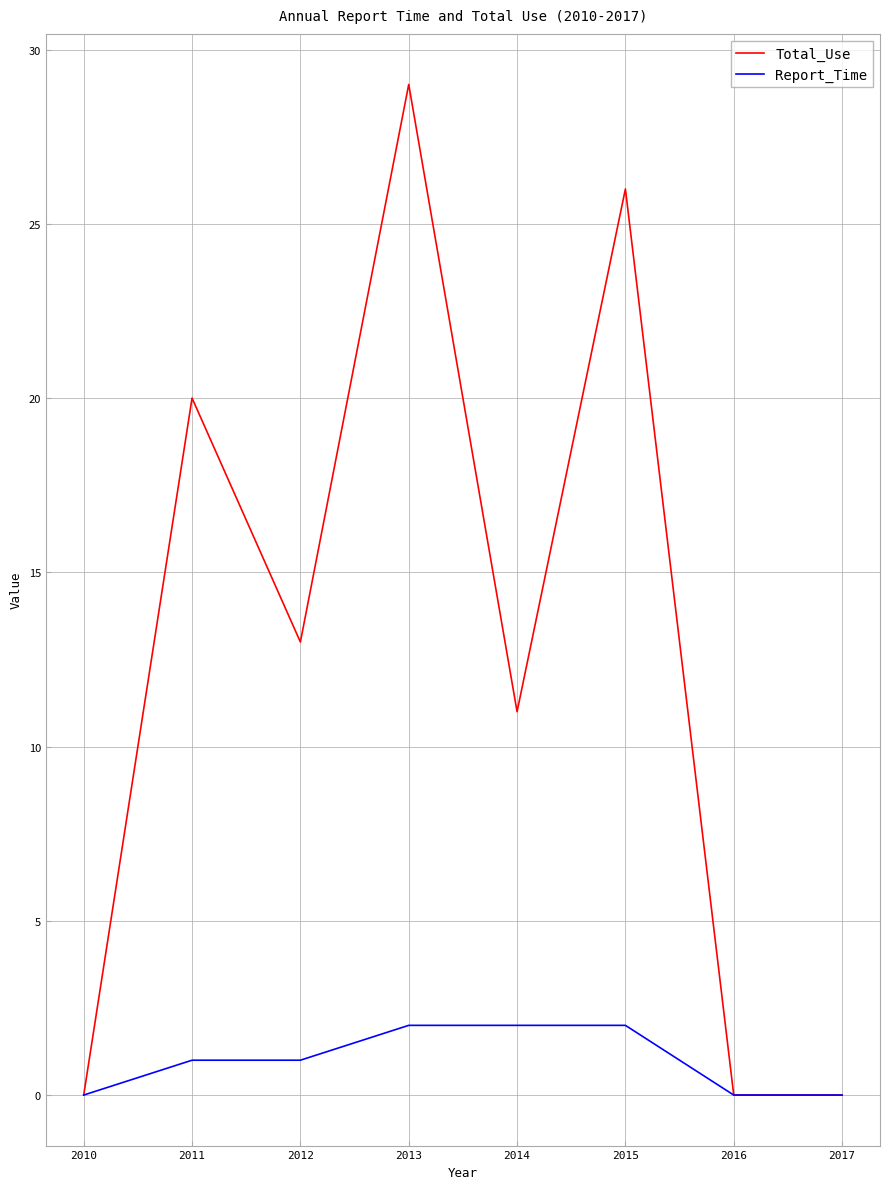

Reading left to right, what are all the values shown in this chart?

Total_Use: 2010=0	2011=20	2012=13	2013=29	2014=11	2015=26	2016=0	2017=0
Report_Time: 2010=0	2011=1	2012=1	2013=2	2014=2	2015=2	2016=0	2017=0